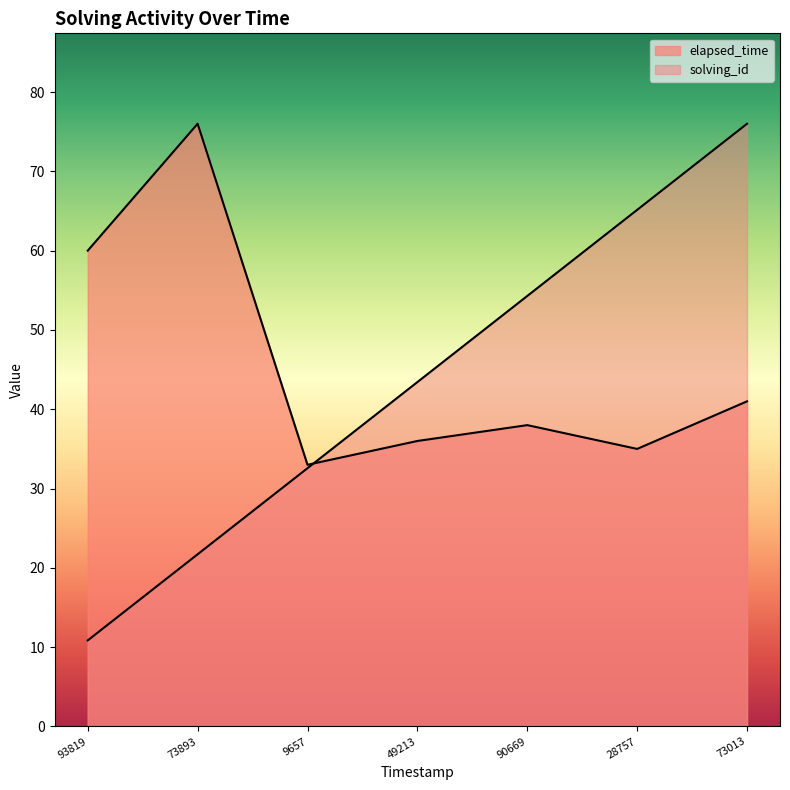

Does the chart display data point markers on the line(s)?

No